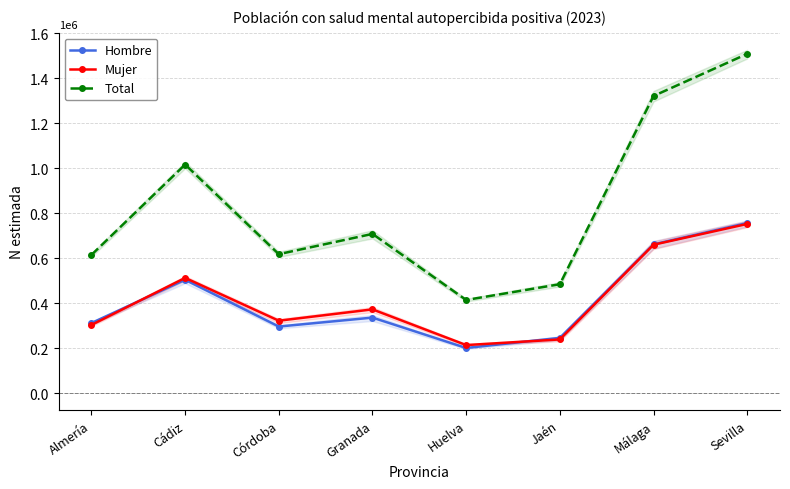

List the series in order of their peak value, lowest first.

Mujer, Hombre, Total